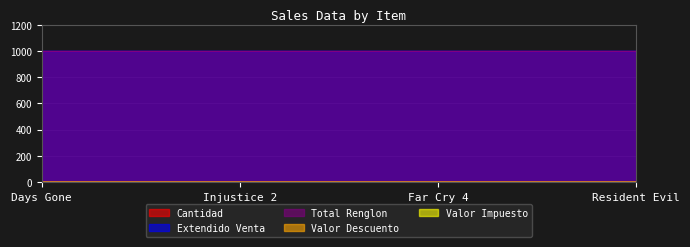

Which series has the largest total across all categories?

Extendido Venta